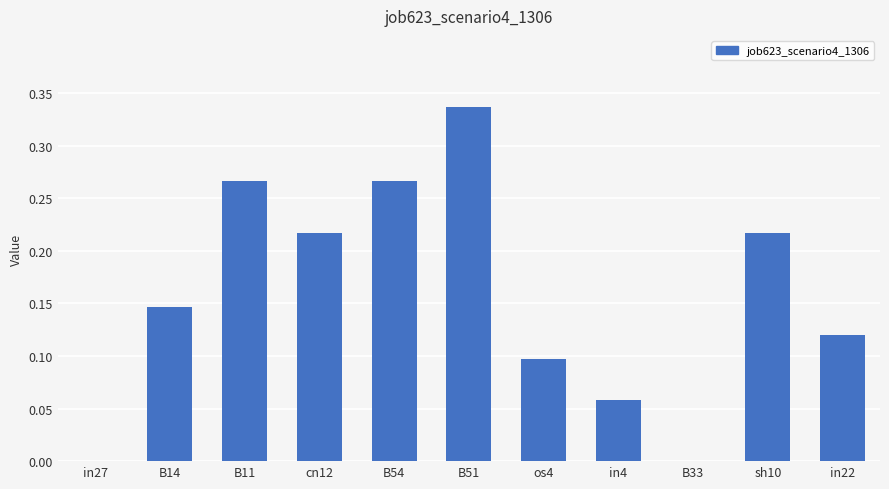

What is the change in value from in27 to in4?

+0.1